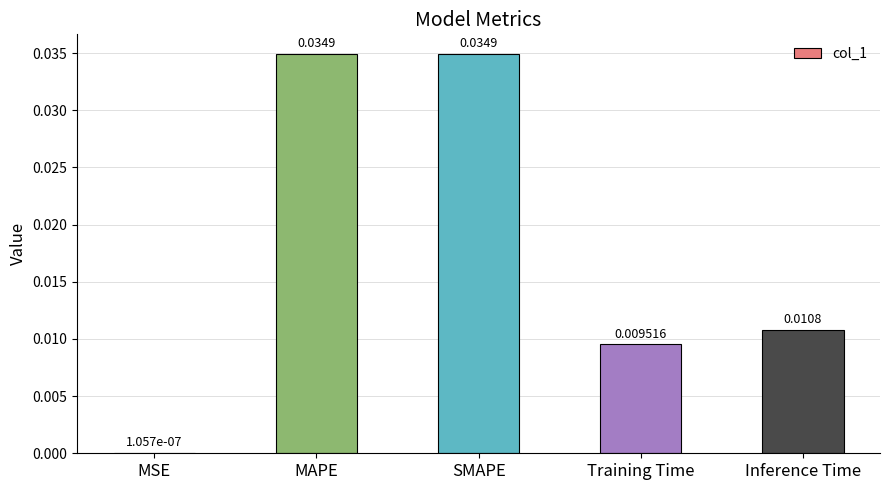

How many data points does each series have?

5